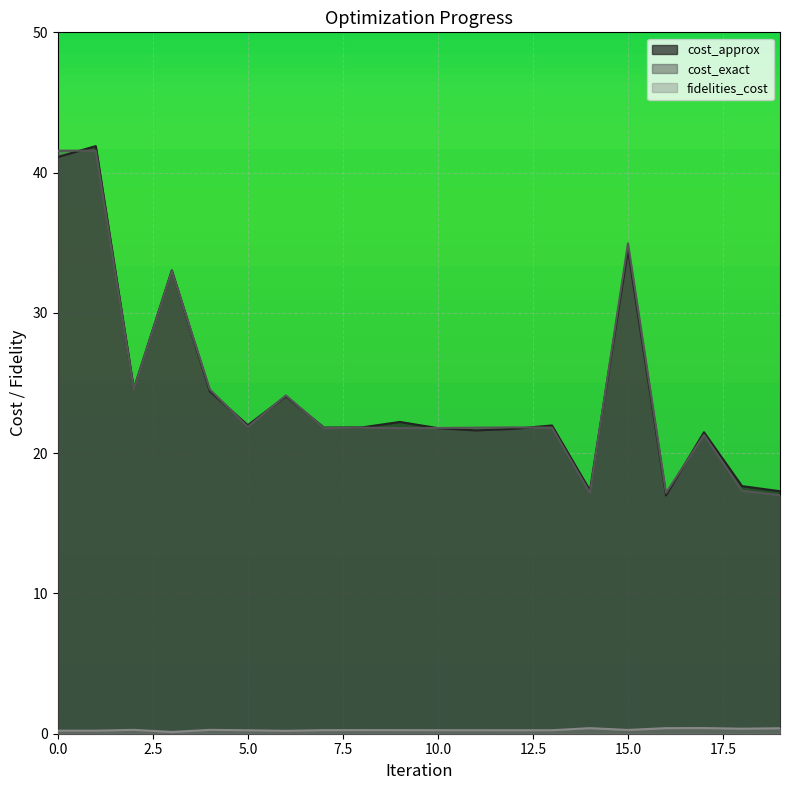

True or false: cost_approx has more than 2 interior local peaks.

True